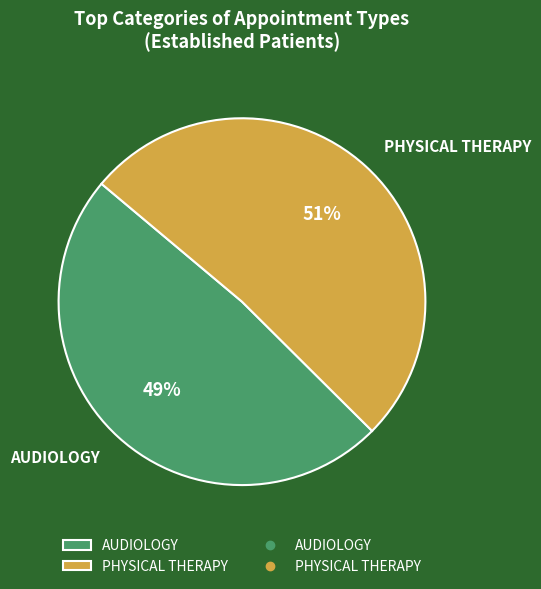

To the nearest percent, what is the average slice percentage?

50%